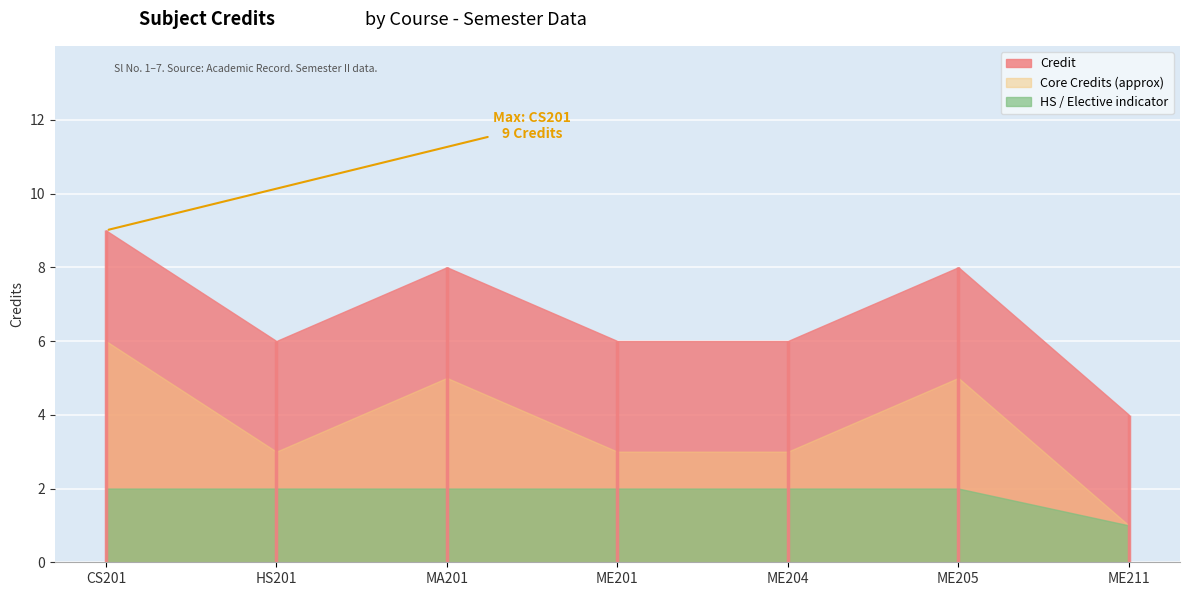

The chart shows a value of 4 at ME211. True or false?

True